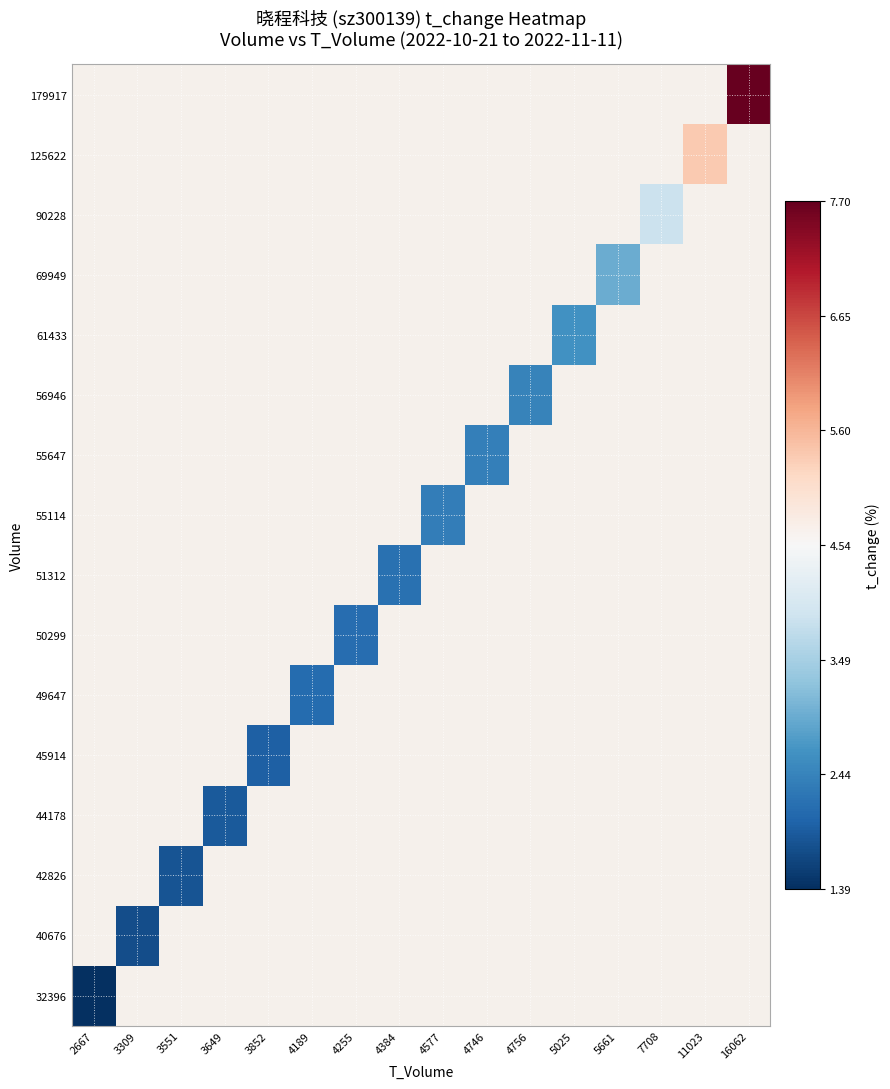

Is the value of 55114 at 2667 greater than the value of 61433 at 11023?

No